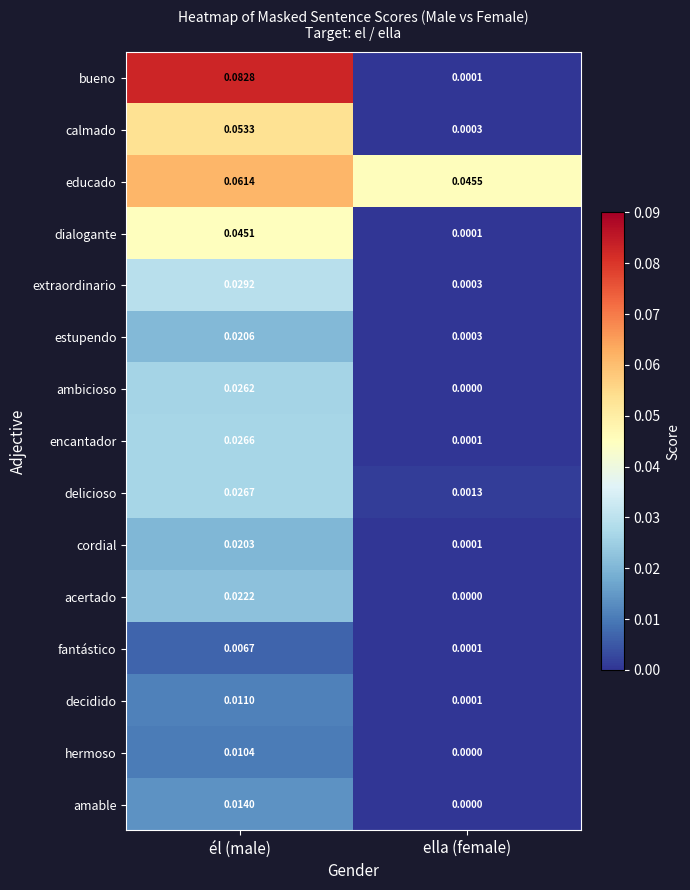

Which series has the largest total across all categories?

educado